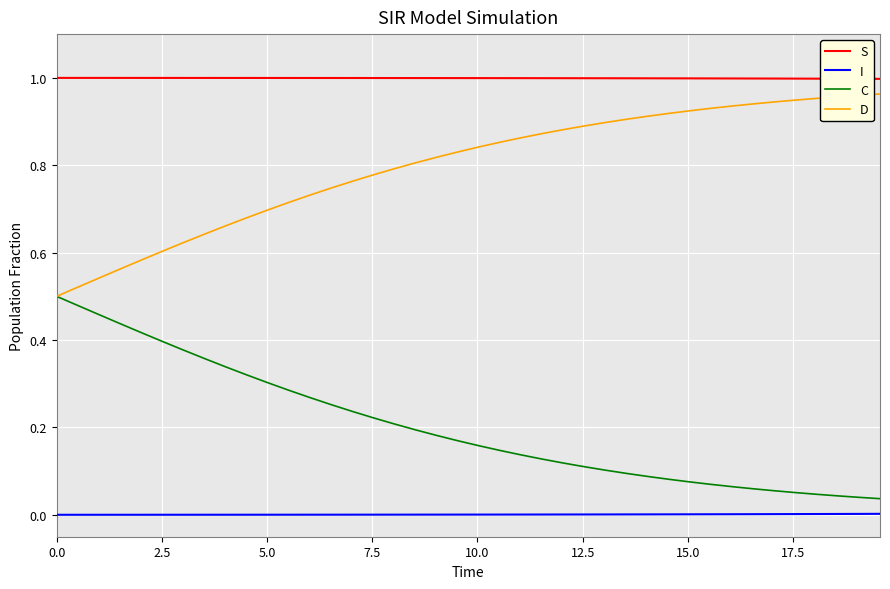

Which series has the largest total across all categories?

S